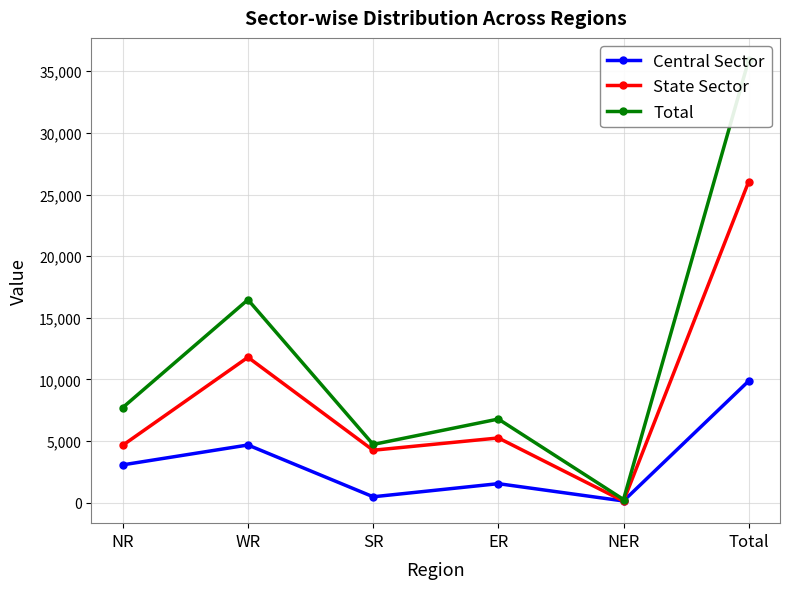

Which category has the lowest value across all series?

NER